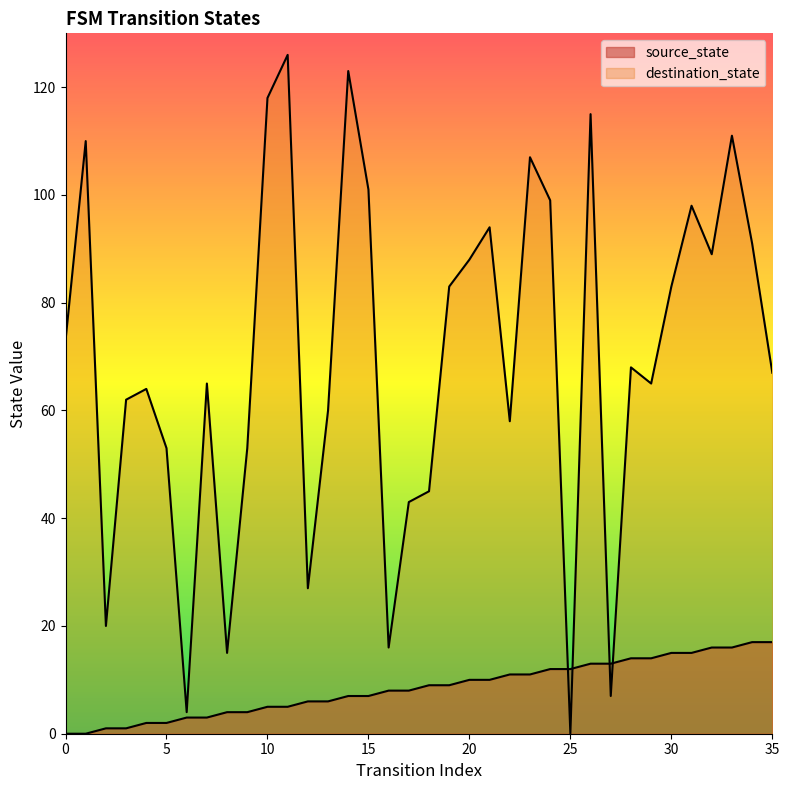

List the series in order of their overall mean, highest first.

destination_state, source_state